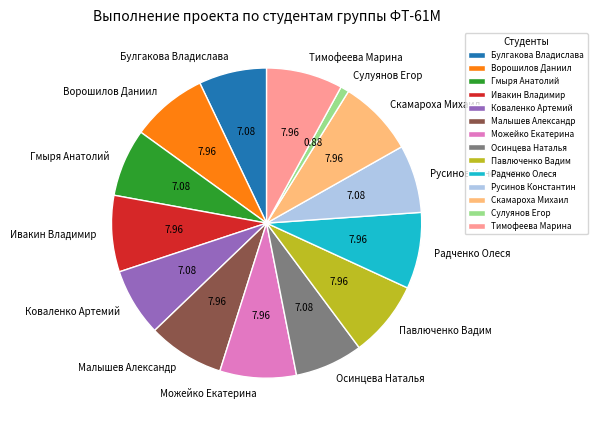

Which has a higher value, Сулуянов Егор or Можейко Екатерина?

Можейко Екатерина